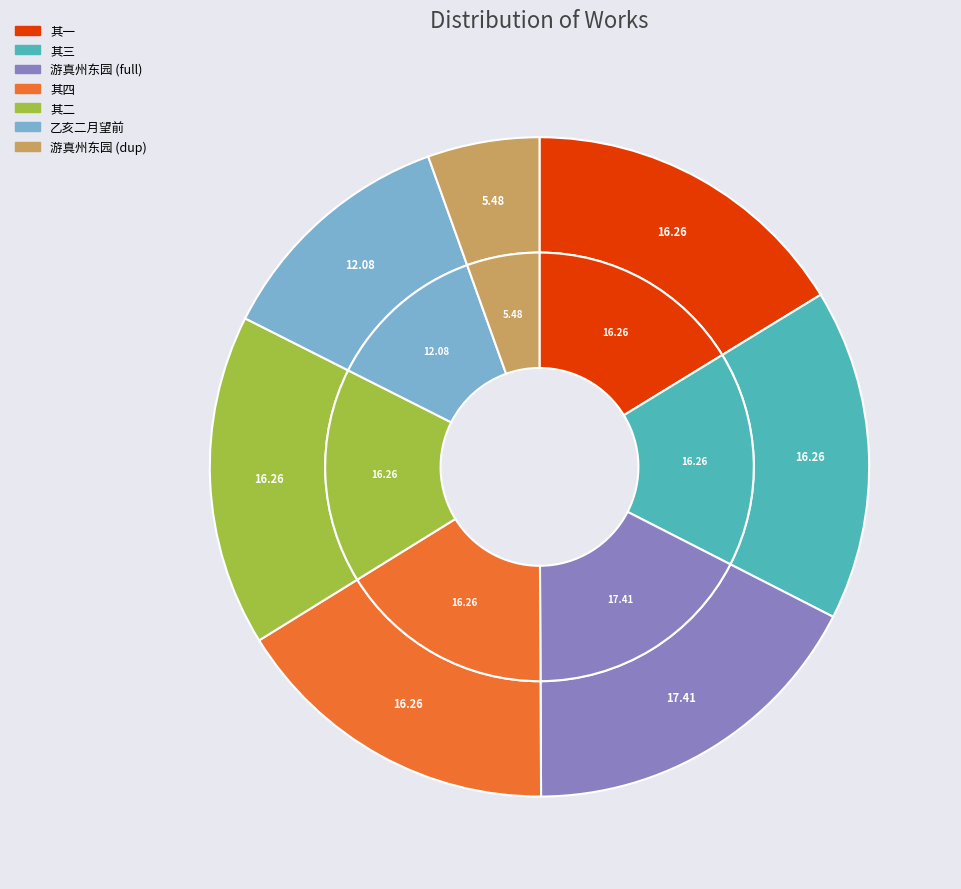

To the nearest percent, what percentage of the pie is 游真州东园惜其将废运使兵部子正近止因寄小诗 其一?

16%